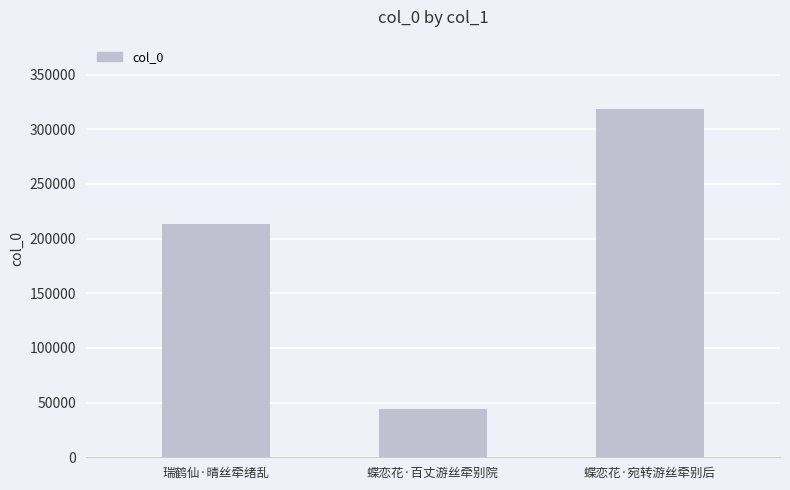

True or false: the data shows 43741 at 蝶恋花·百丈游丝牵别院.

True